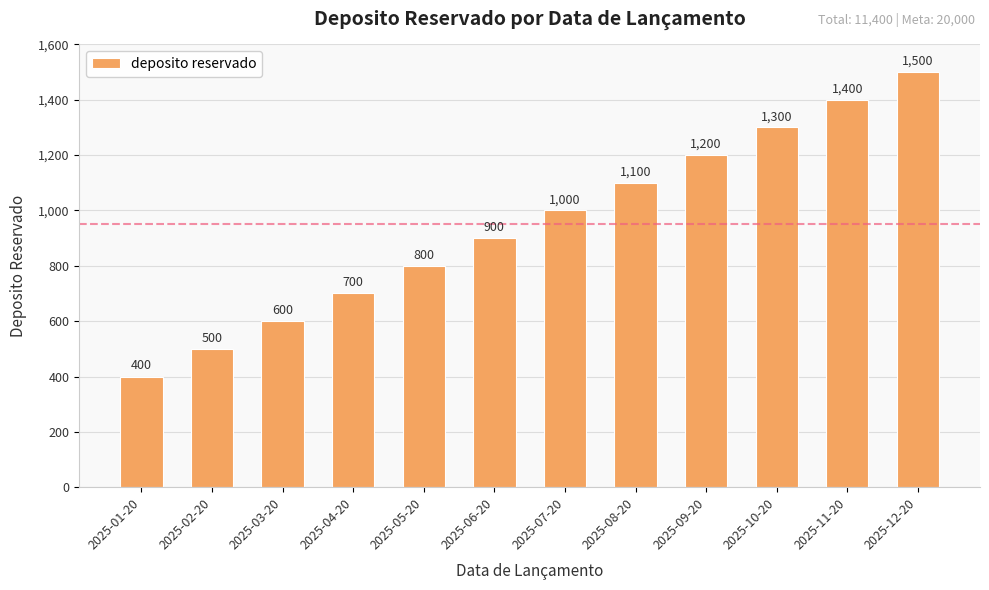

Read the value at 2025-07-20.

1000